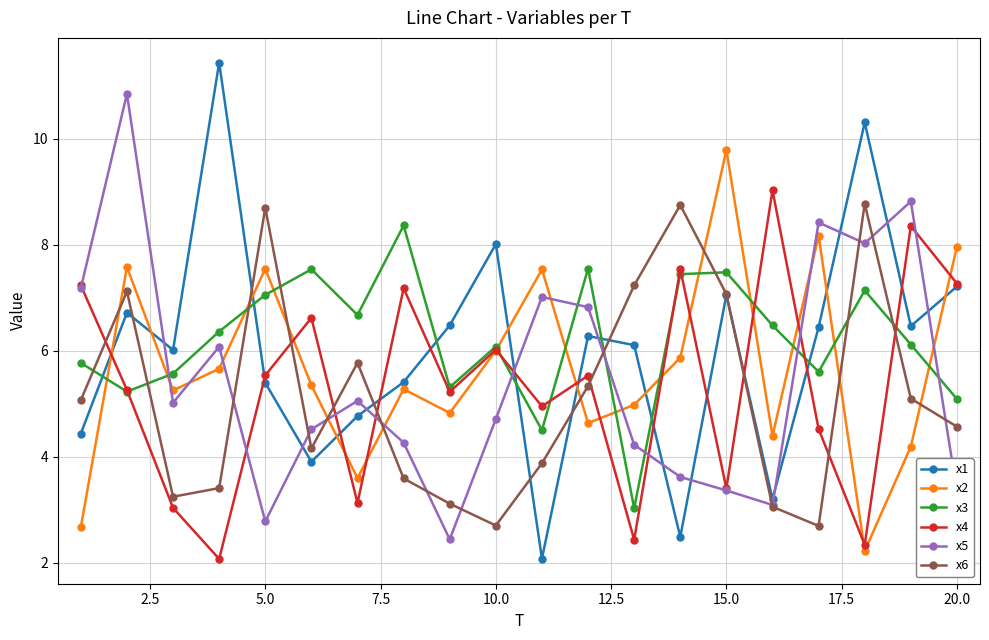

What is the value of the x2 point at the 9th from the left?

4.8